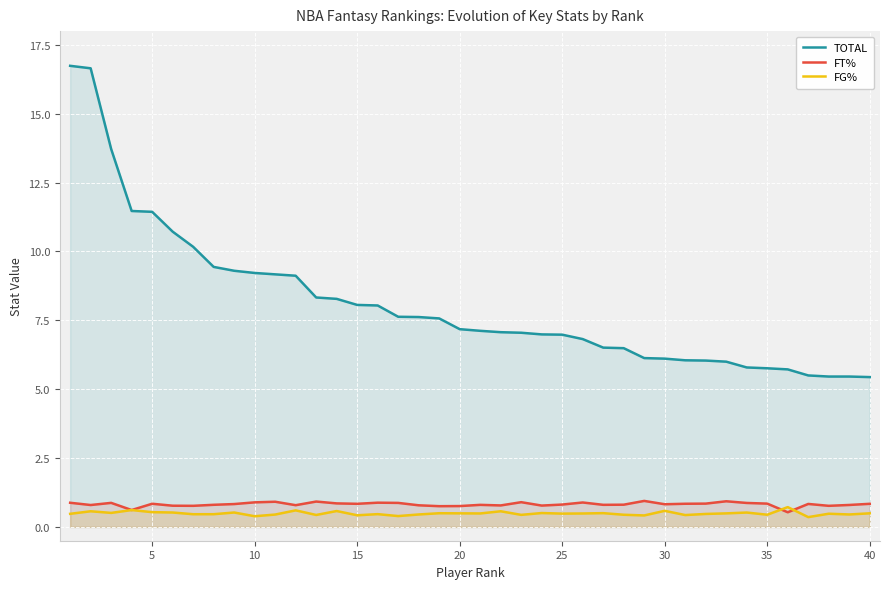

What is the difference between the second highest and second lowest values in the TOTAL series?

11.2